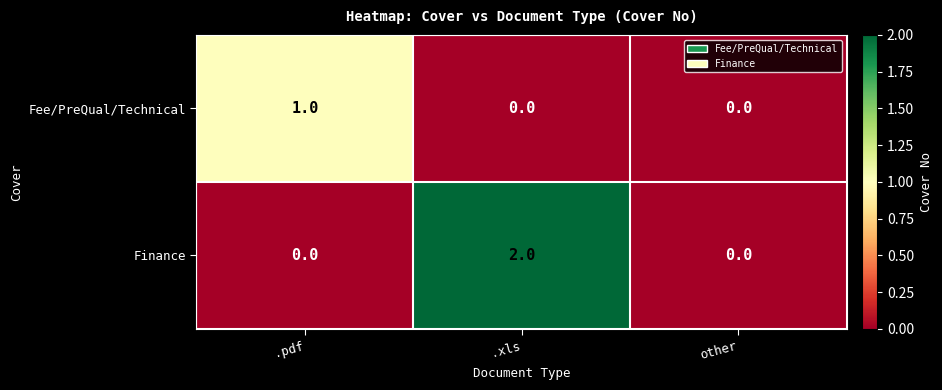

How many positive values does the Finance series have?

1